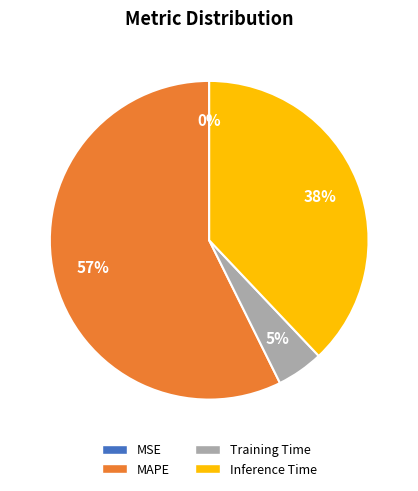

Approximately how many times larger is the value at Inference Time compared to MAPE?

0.7